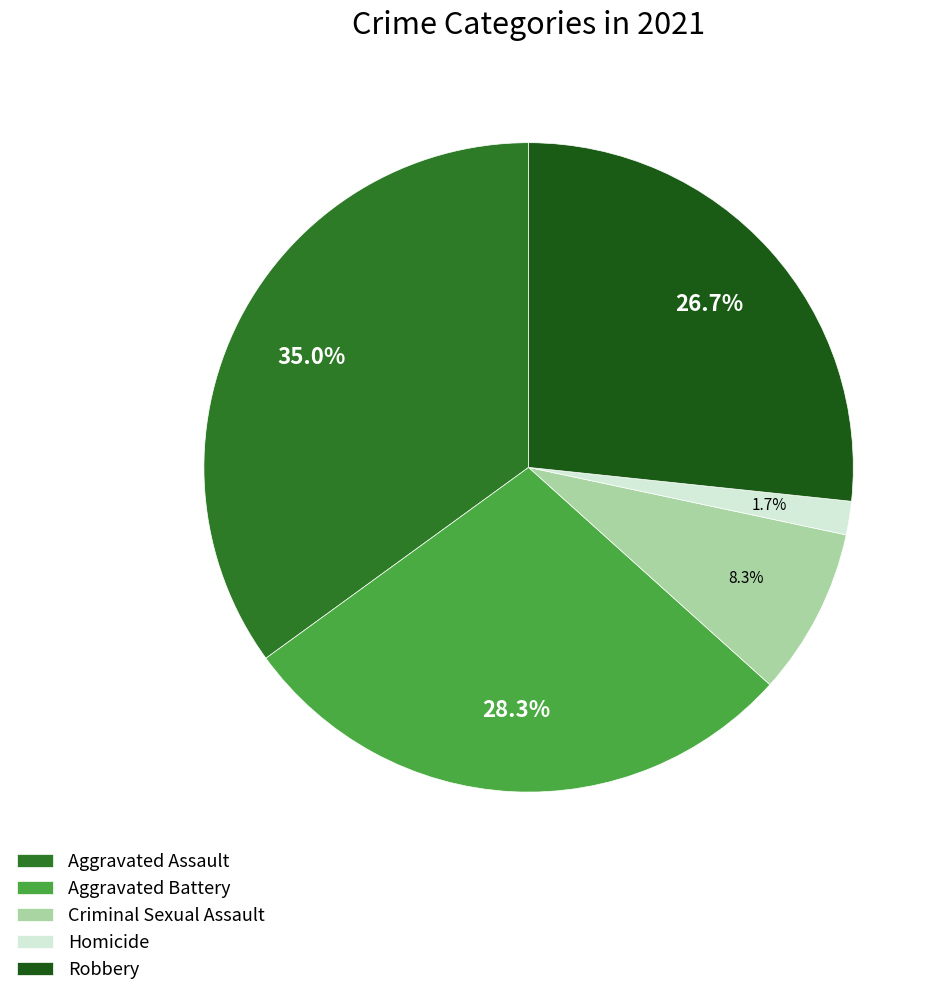

Which slice is the largest?

Aggravated Assault